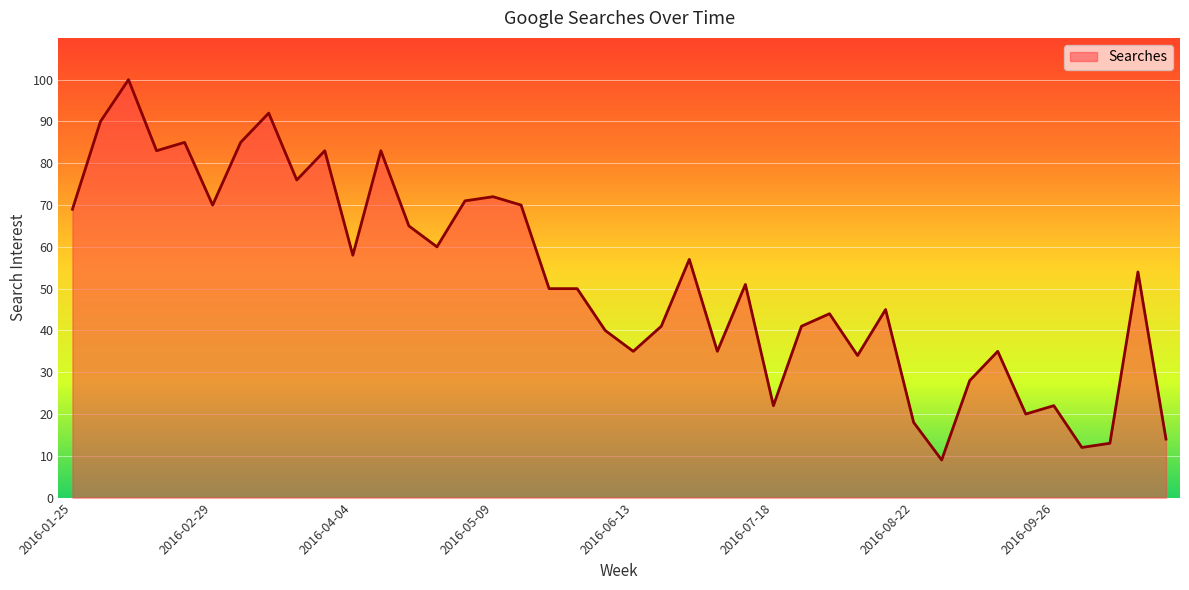

How many lines are shown in the chart?

1